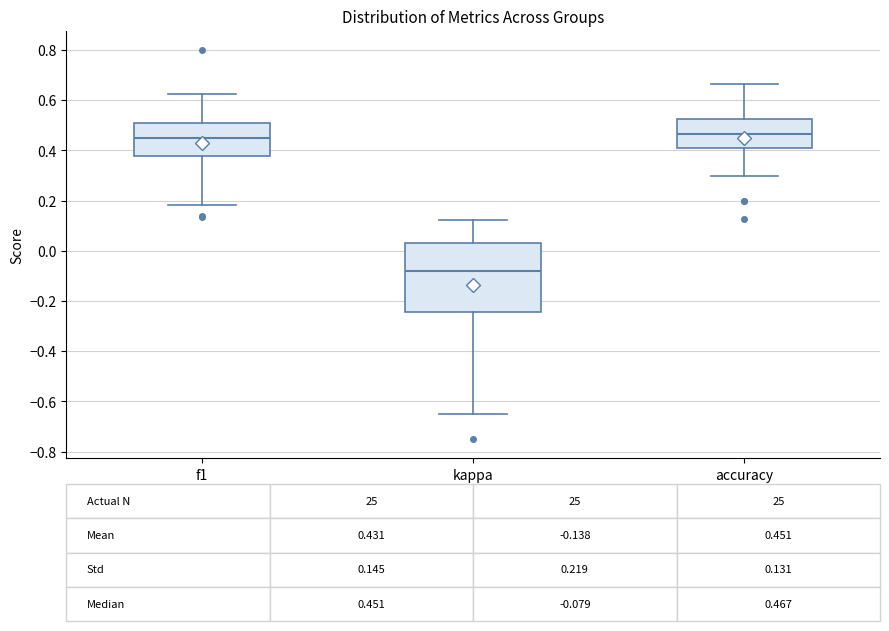

Comparing the boxes themselves (not the whiskers), which one is the tallest?

kappa